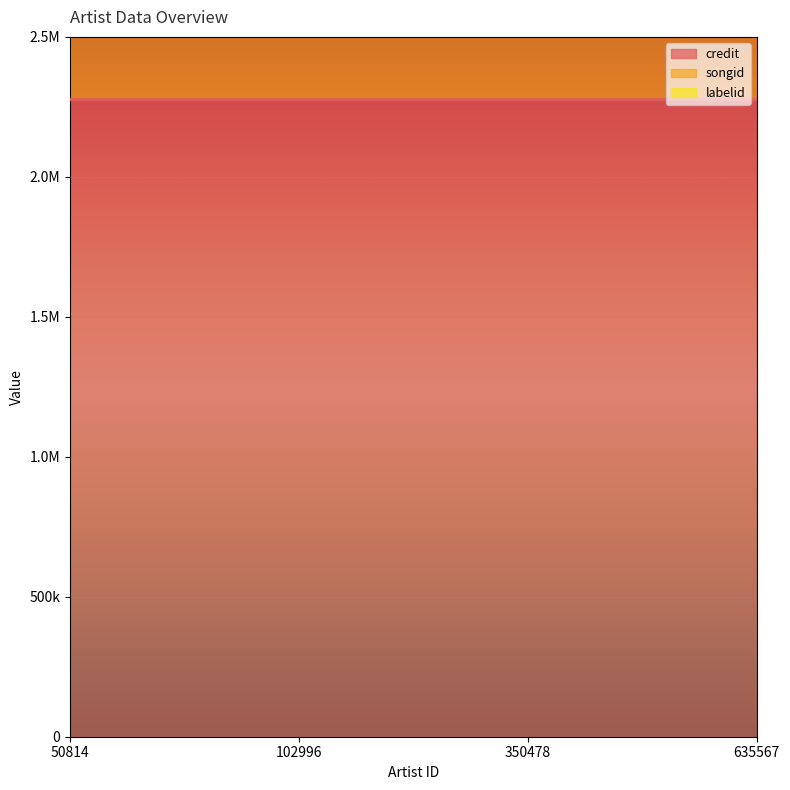

True or false: credit and songid cross at least once.

False